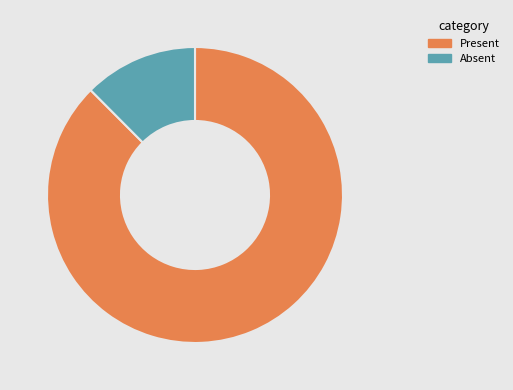

Rank the categories by value from highest to lowest.

Present, Absent